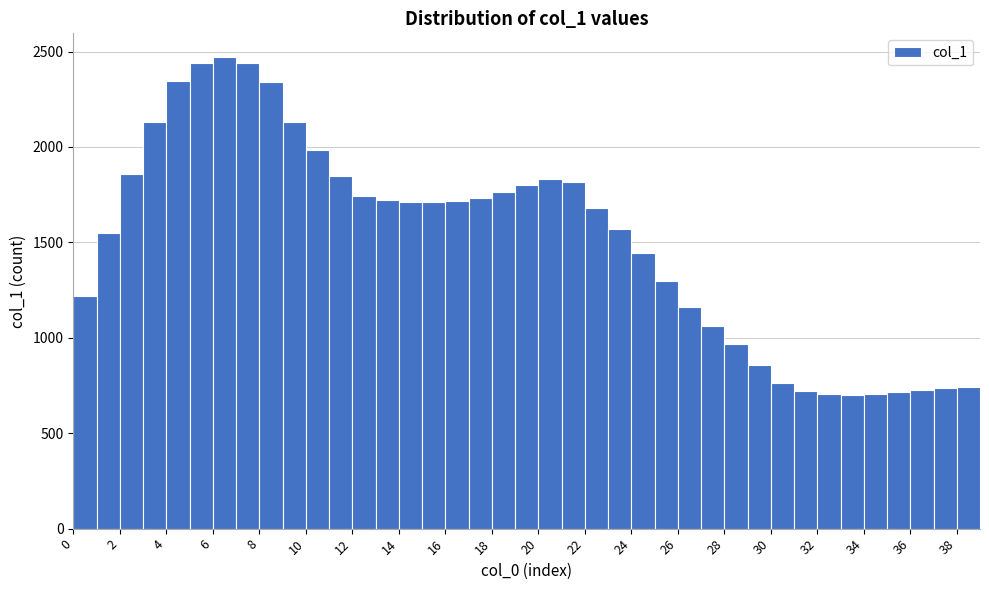

Reading left to right, transcribe this chart: for each bar, give the range it covers on the x-axis and its height. The values are not printed on the chart, so give them approximately, as read against the axis.

0 to 1: 1200
1 to 2: 1550
2 to 3: 1850
3 to 4: 2150
4 to 5: 2350
5 to 6: 2450
6 to 7: 2450
7 to 8: 2450
8 to 9: 2350
9 to 10: 2150
10 to 11: 2000
11 to 12: 1850
12 to 13: 1750
13 to 14: 1700
14 to 15: 1700
15 to 16: 1700
16 to 17: 1700
17 to 18: 1750
18 to 19: 1750
19 to 20: 1800
20 to 21: 1850
21 to 22: 1800
22 to 23: 1700
23 to 24: 1550
24 to 25: 1450
25 to 26: 1300
26 to 27: 1150
27 to 28: 1050
28 to 29: 950
29 to 30: 850
30 to 31: 750
31 to 32: 700
32 to 33: 700
33 to 34: 700
34 to 35: 700
35 to 36: 700
36 to 37: 750
37 to 38: 750
38 to 39: 750